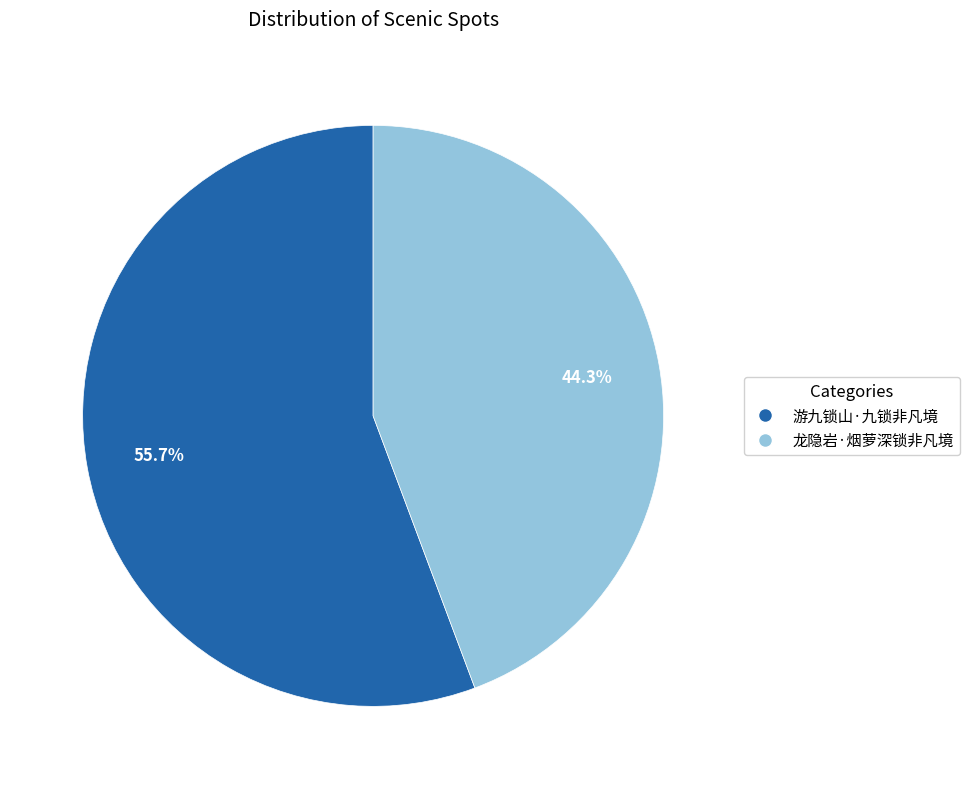

To the nearest percent, what percentage of the pie is 游九锁山·九锁非凡境?

56%